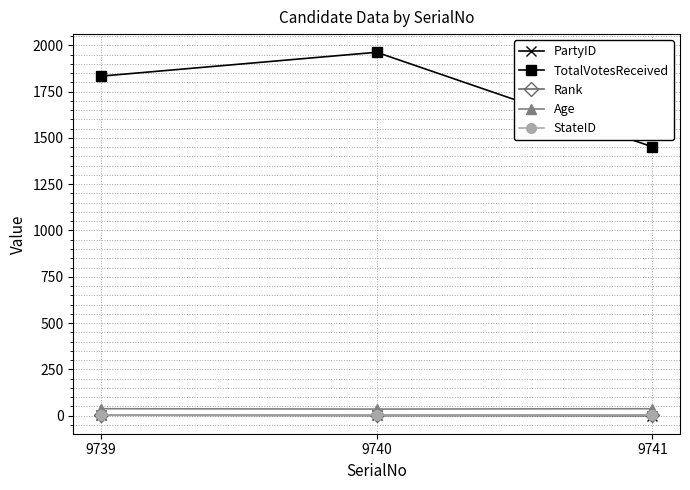

Which category has the highest value across all series?

9740